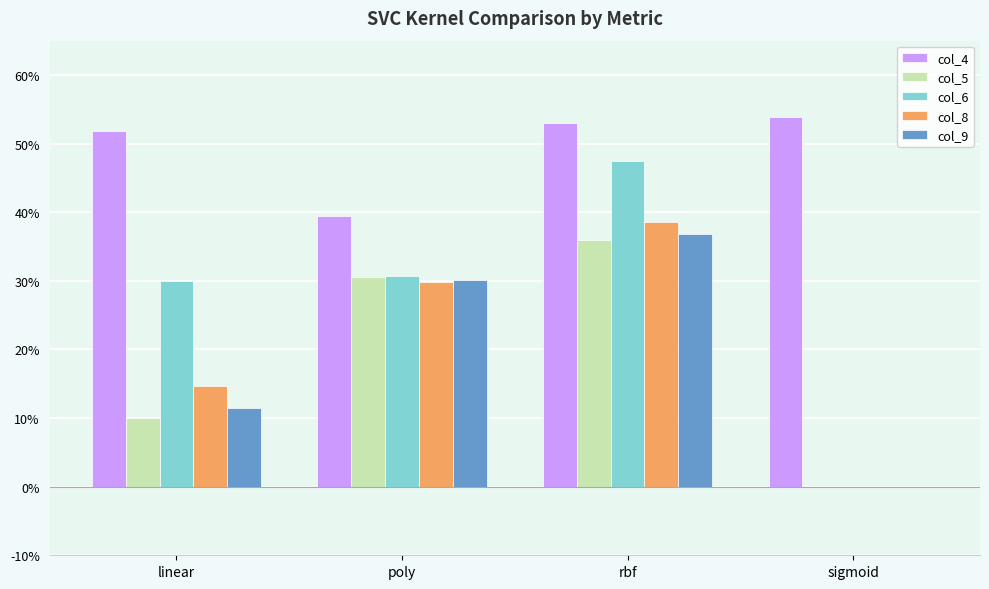

Which series changed the most between linear and poly?

col_5